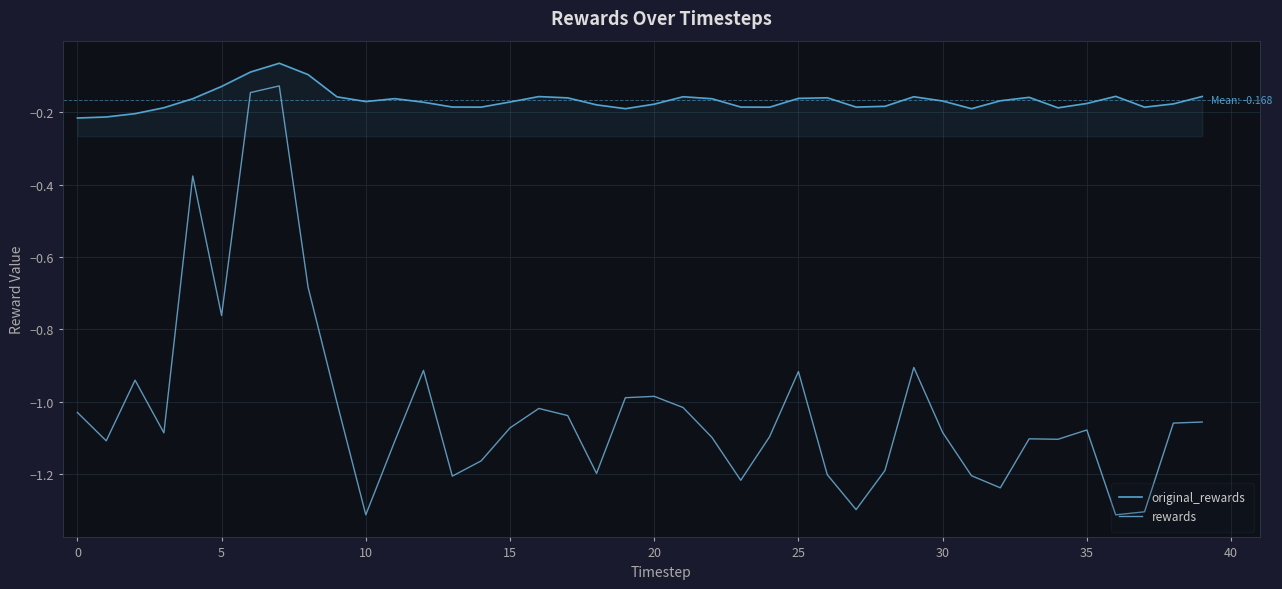

What is the difference between the maximum and minimum values in the rewards series?

1.2